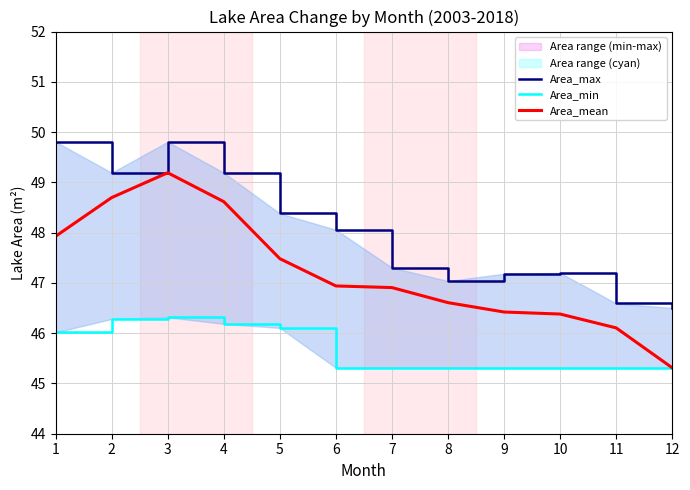

What is the difference between the highest and lowest values at 7?

2.0